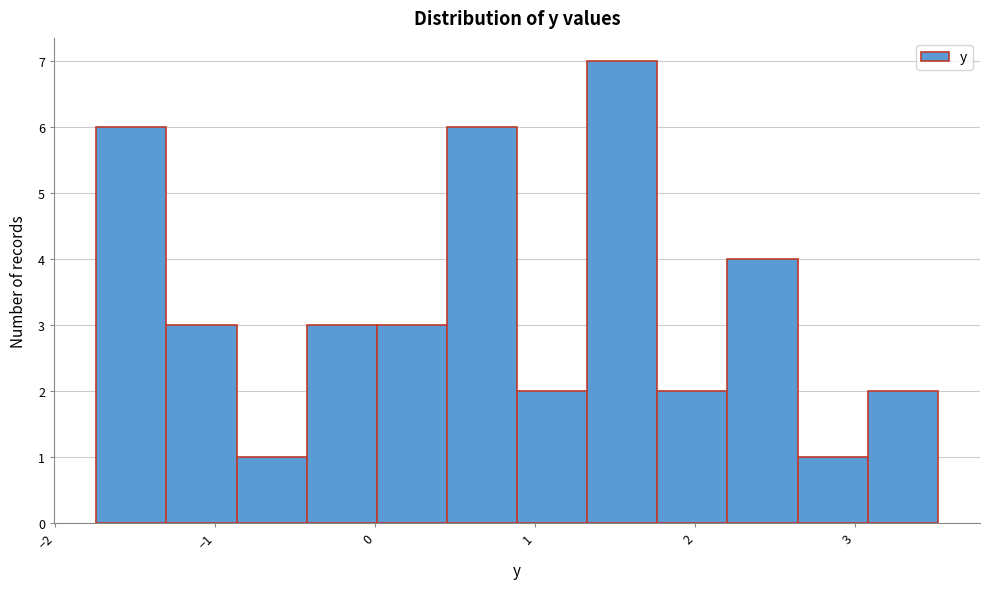

Reading left to right, list every bar in this chart as the range it spans on the x-axis followed by its height. Neither the bar edges nor the heights are printed on the chart, so give them approximately, as read against the axes.

-1.7 to -1.3: 6
-1.3 to -0.9: 3
-0.9 to -0.4: 1
-0.4 to 0.0: 3
0.0 to 0.4: 3
0.4 to 0.9: 6
0.9 to 1.3: 2
1.3 to 1.8: 7
1.8 to 2.2: 2
2.2 to 2.6: 4
2.6 to 3.1: 1
3.1 to 3.5: 2